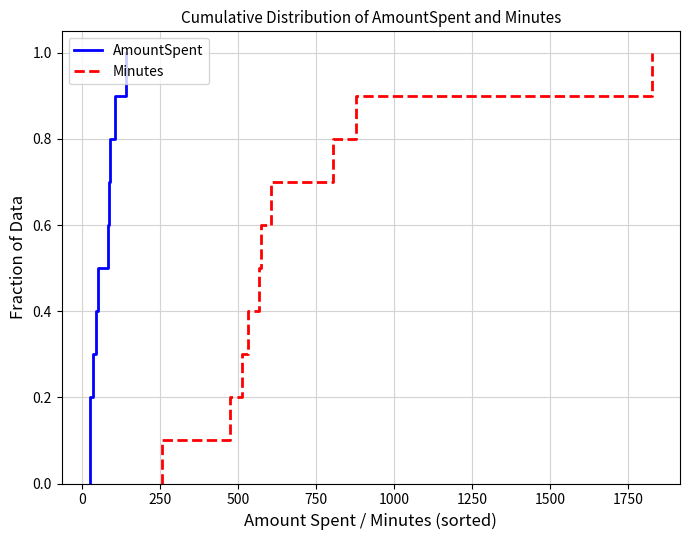

True or false: Minutes and AmountSpent cross at least once.

False